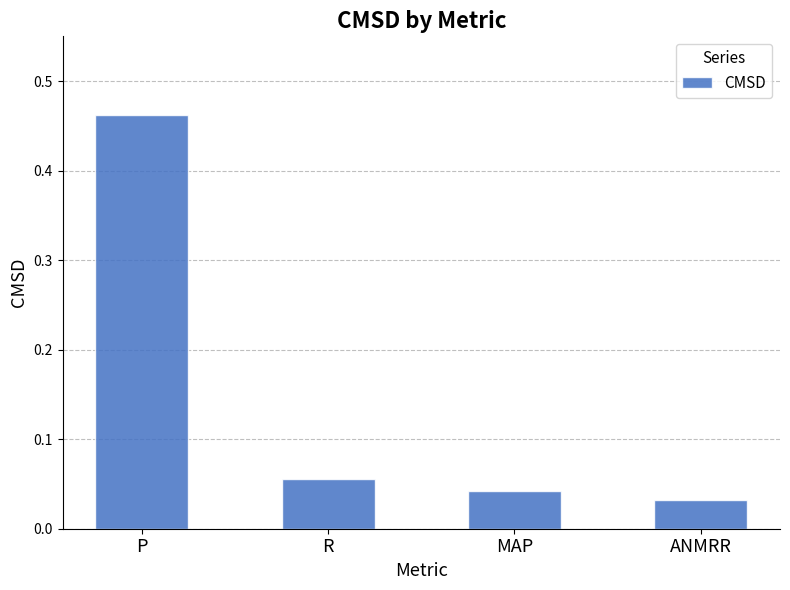

List the labels in order of value, smallest first.

ANMRR, MAP, R, P